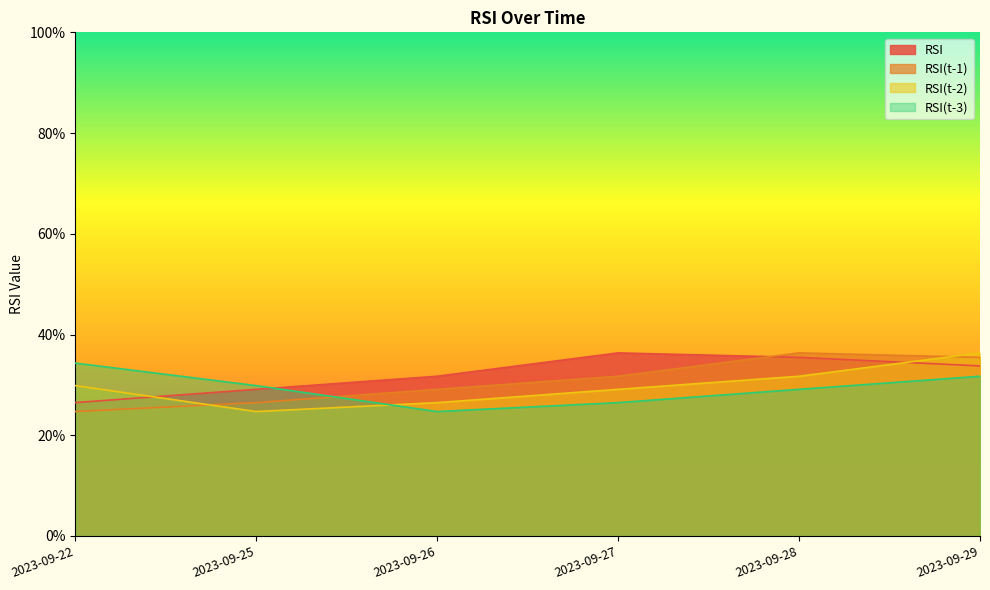

Between which two adjacent categories do RSI(t-3) and RSI first intersect?

2023-09-25 and 2023-09-26